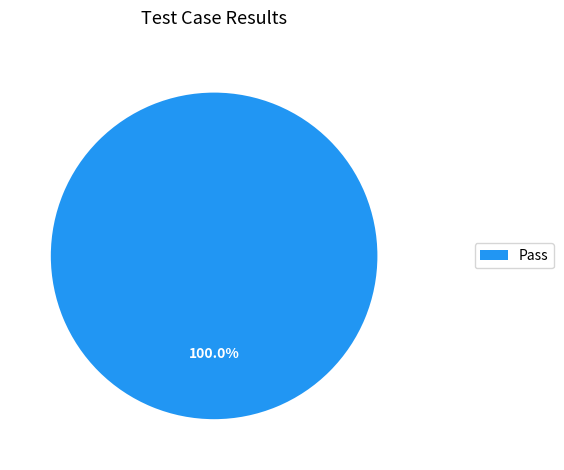

Rank the categories by value from lowest to highest.

Pass